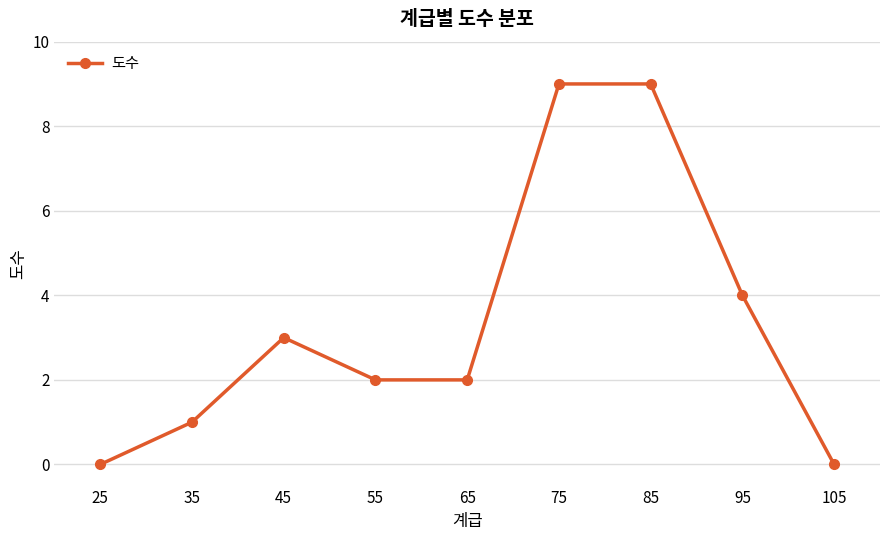

How many categories are shown in the chart?

9